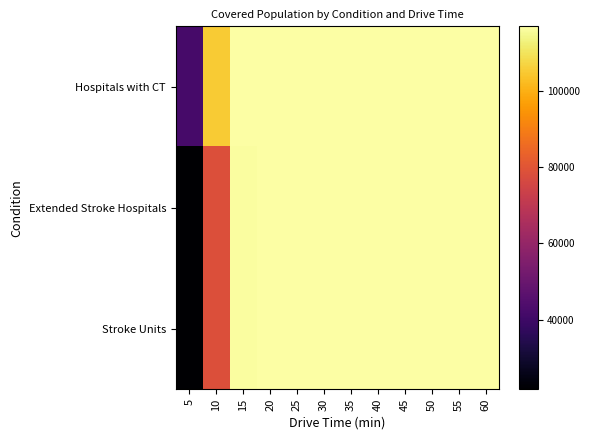

Reading left to right, what are all the values shown in this chart?

Hospitals with CT: 5=41907	10=105170	15=116967	20=116967	25=116967	30=116967	35=116967	40=116967	45=116967	50=116967	55=116967	60=116967
Extended Stroke Hospitals: 5=21678	10=78508	15=116300	20=116967	25=116967	30=116967	35=116967	40=116967	45=116967	50=116967	55=116967	60=116967
Stroke Units: 5=21678	10=78494	15=116298	20=116967	25=116967	30=116967	35=116967	40=116967	45=116967	50=116967	55=116967	60=116967